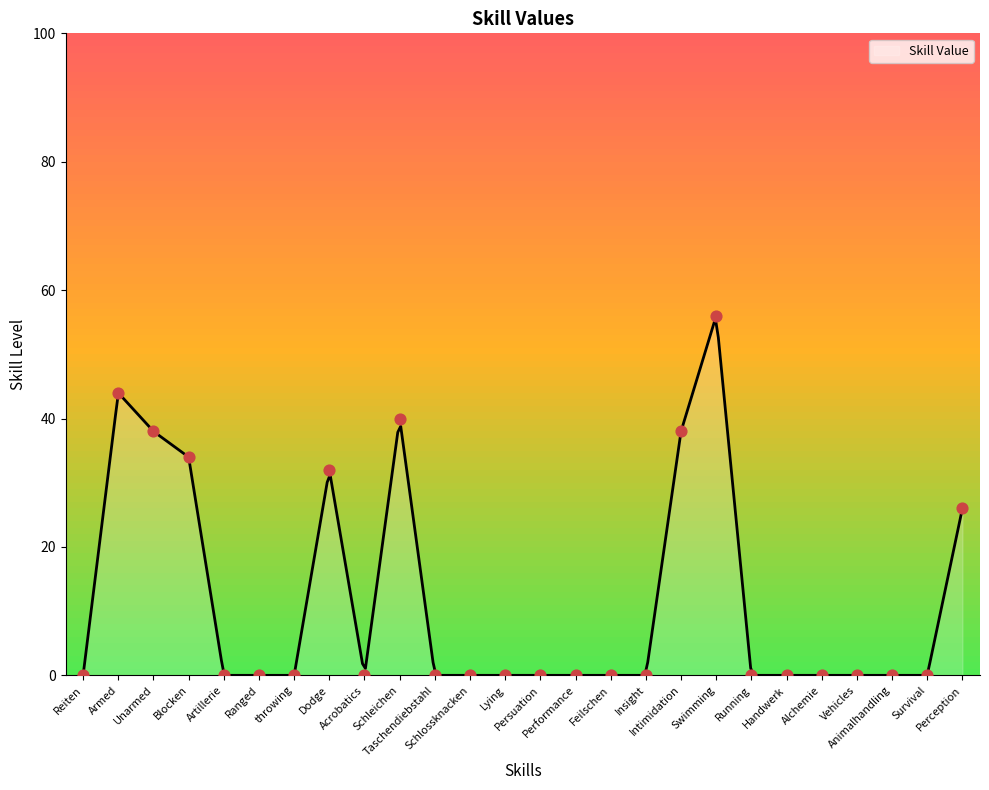

Which has a higher value, Handwerk or throwing?

Handwerk